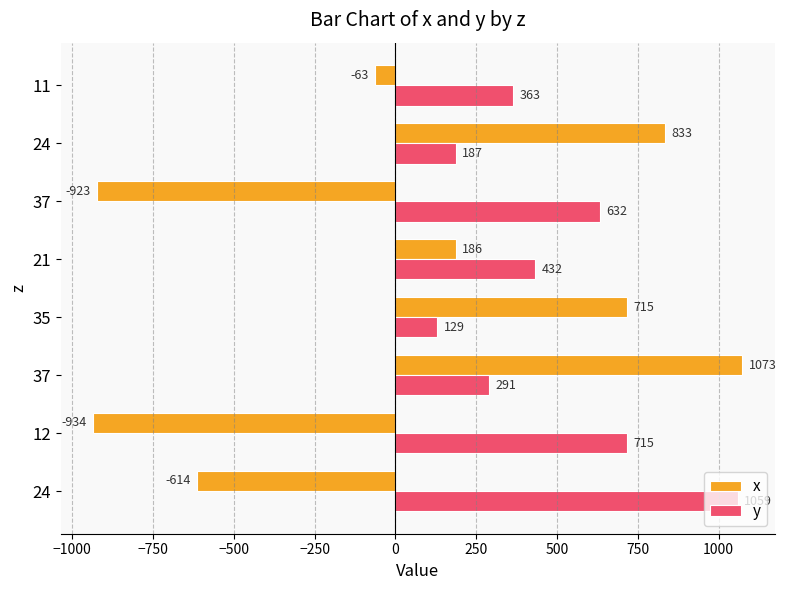

At how many categories does at least one series exceed 676?

5